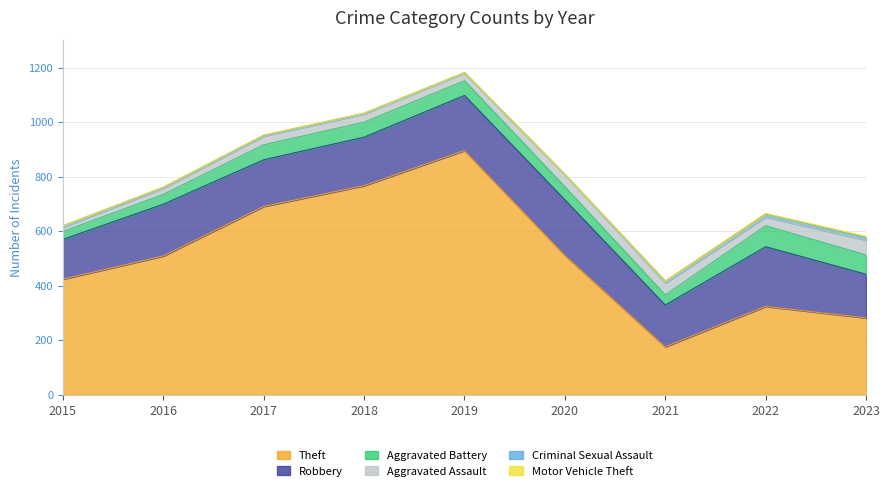

Reading left to right, list all the values displayed in this chart.

Theft: 424	509	691	767	896	512	176	324	282
Robbery: 146	190	171	178	202	203	153	219	160
Aggravated Battery: 29	36	55	55	54	48	37	77	71
Aggravated Assault: 16	23	32	30	28	45	44	32	54
Criminal Sexual Assault: 5	3	3	3	2	0	7	11	10
Motor Vehicle Theft: 0	1	1	0	0	1	0	2	4